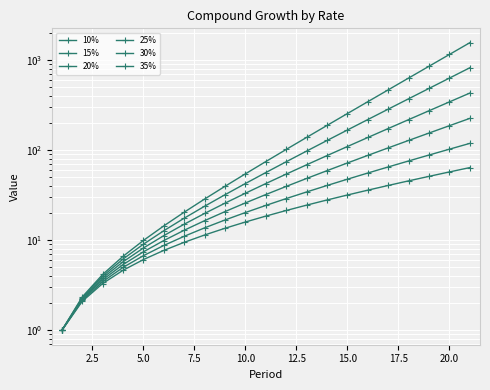

Is it true that 10% equals 57.3 at 20.0?

True